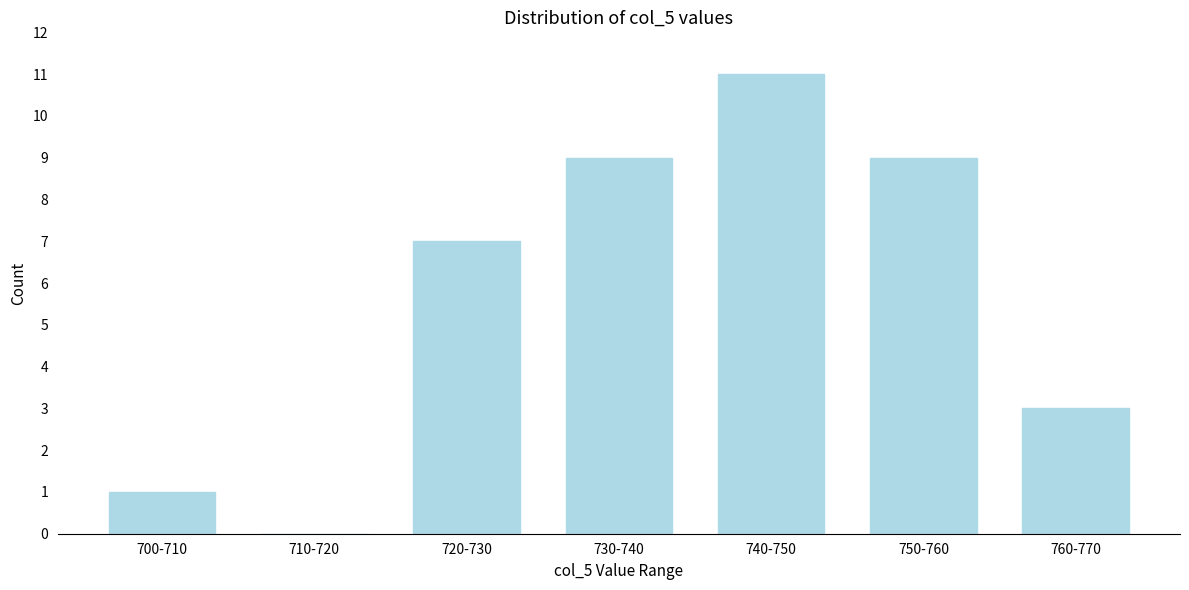

Reading left to right, transcribe all the data shown in this chart.

700-710=1	710-720=0	720-730=7	730-740=9	740-750=11	750-760=9	760-770=3